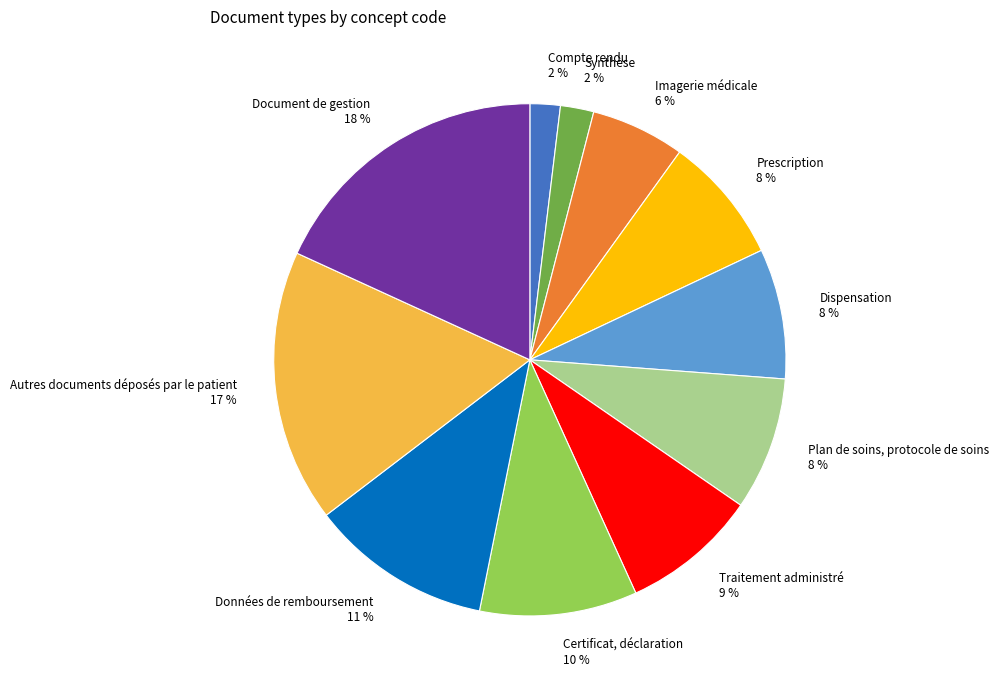

Do Autres documents déposés par le patient and Plan de soins, protocole de soins together represent more than half of the pie?

No